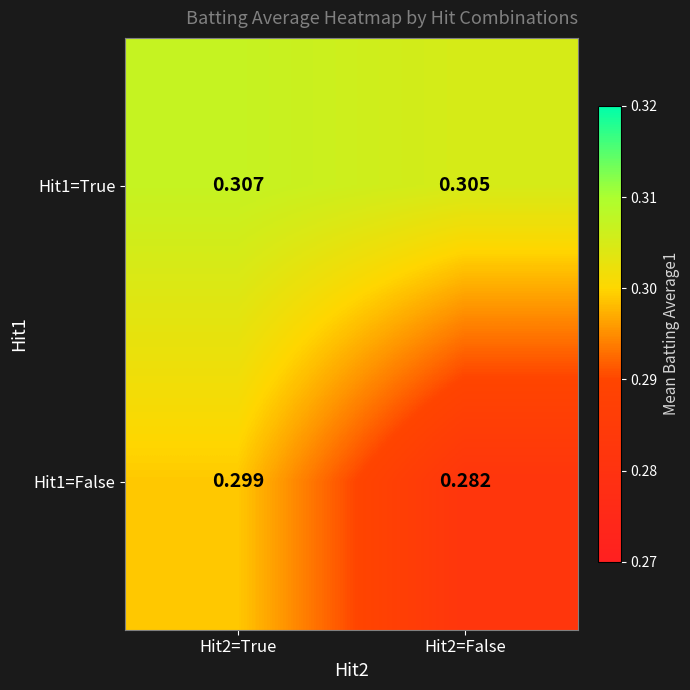

Is the value of Hit1=False at Hit2=True greater than the value of Hit1=True at Hit2=False?

No